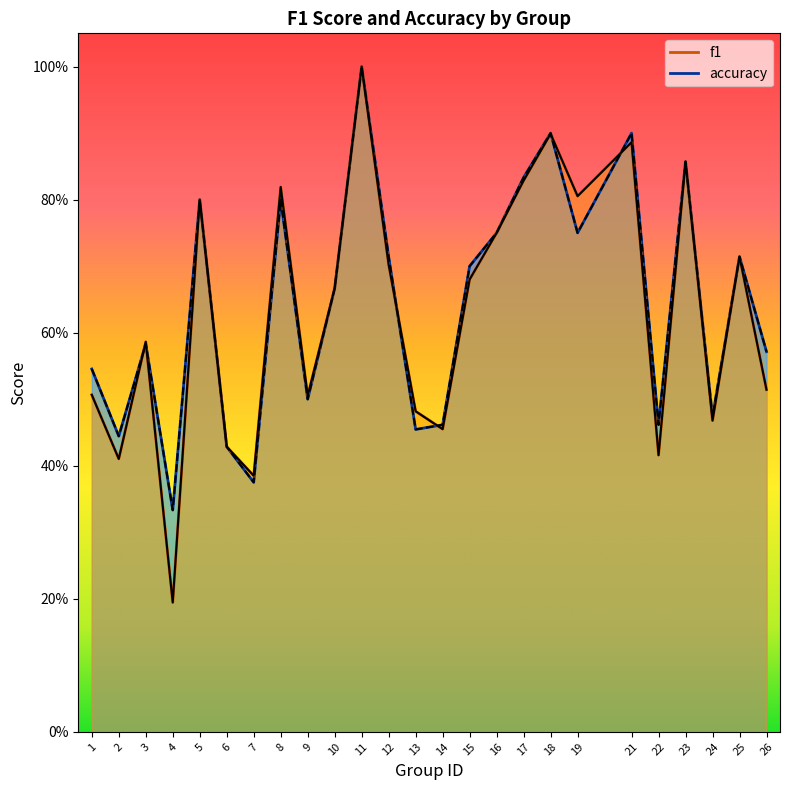

How many data points does each series have?

25